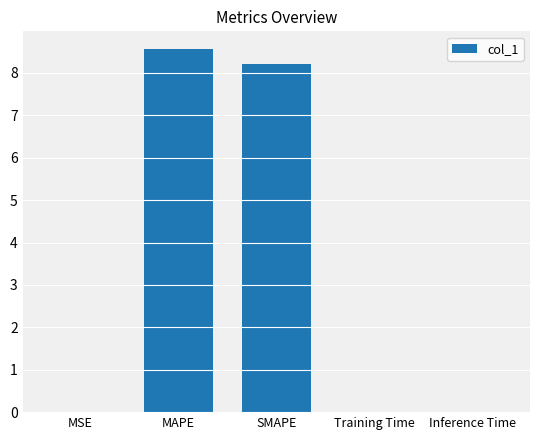

Read the value at SMAPE.

8.2